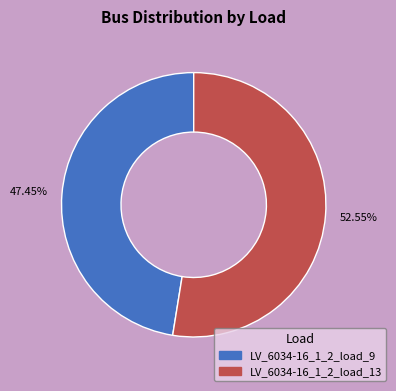

Is the sum of LV_6034-16_1_2_load_9 and LV_6034-16_1_2_load_13 greater than half?

Yes